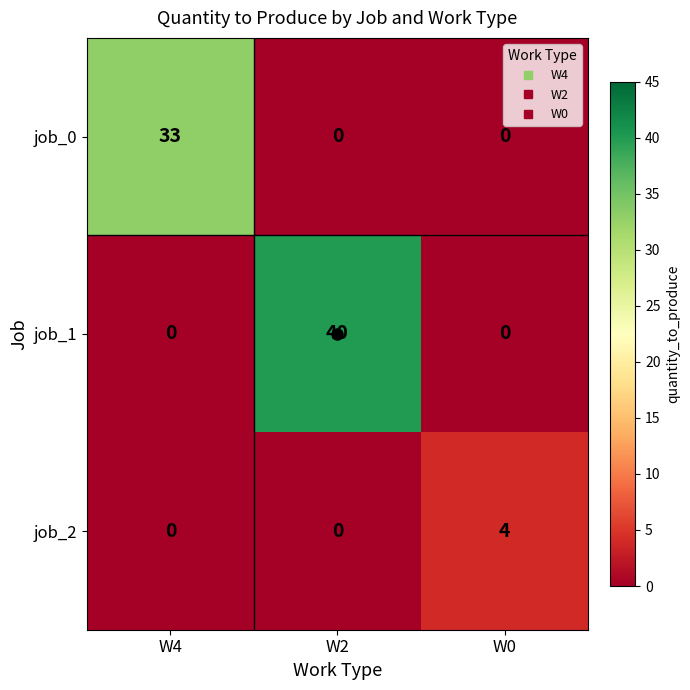

True or false: job_2 has a value of 0 at W4.

True